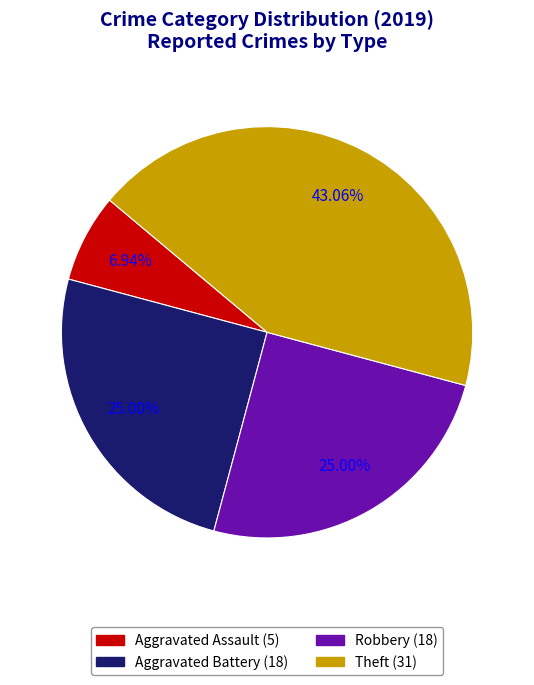

Is Aggravated Battery the majority of the pie?

No